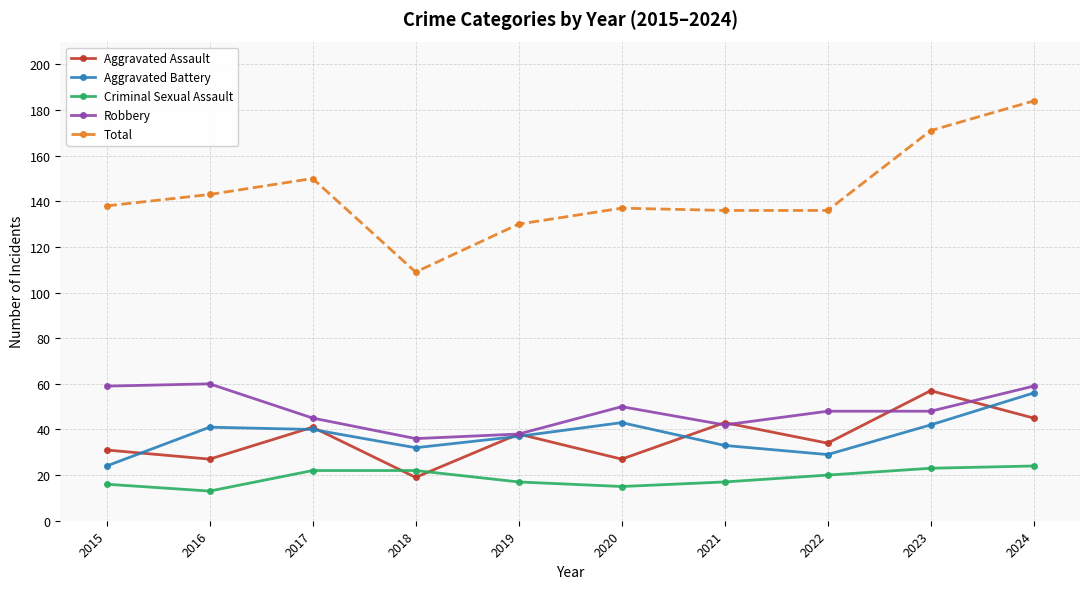

At which label does Aggravated Assault reach its peak?

2023